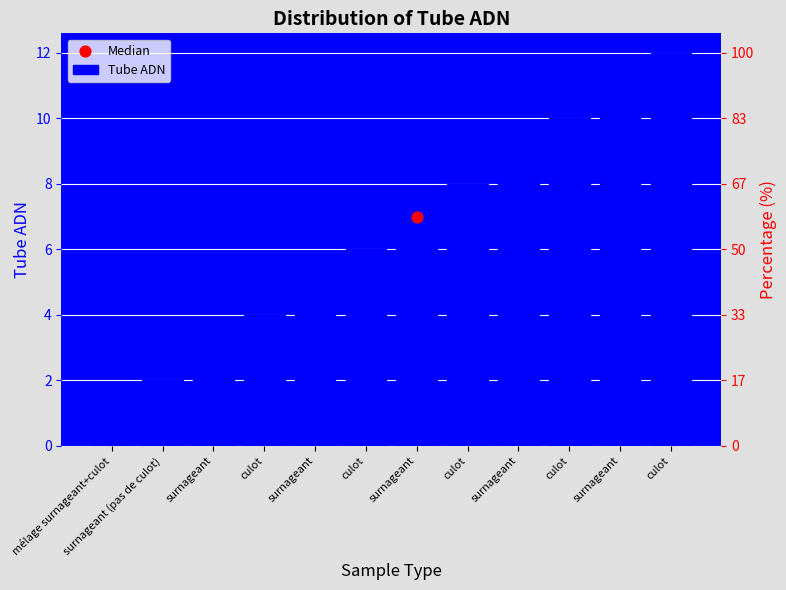

Approximately how many times larger is the value at culot compared to culot?

2.0